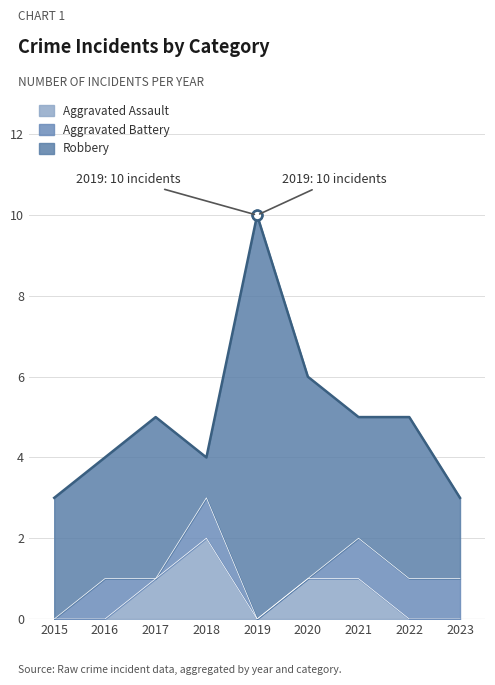

At which category does the chart reach its peak across all series?

2019